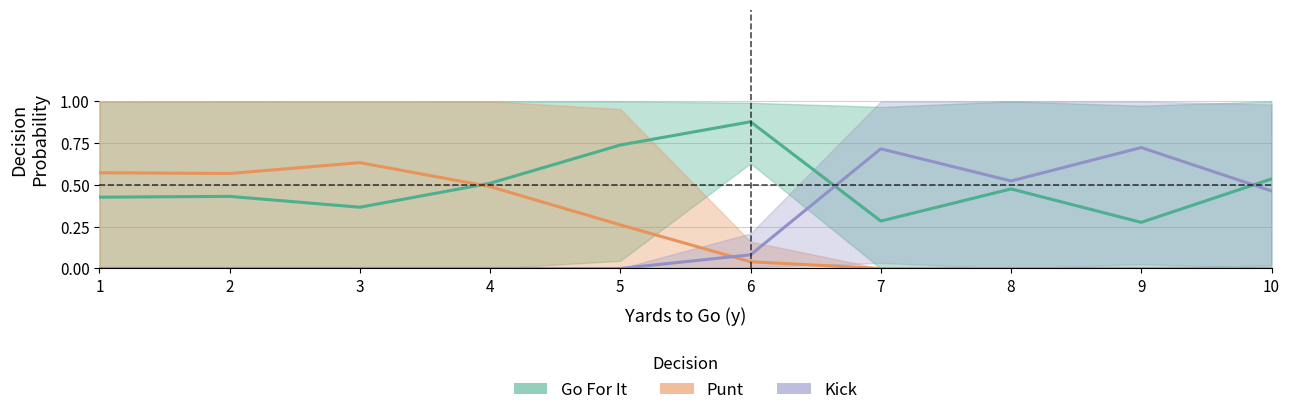

What is the value of the Punt point at the 1st from the left?

0.6